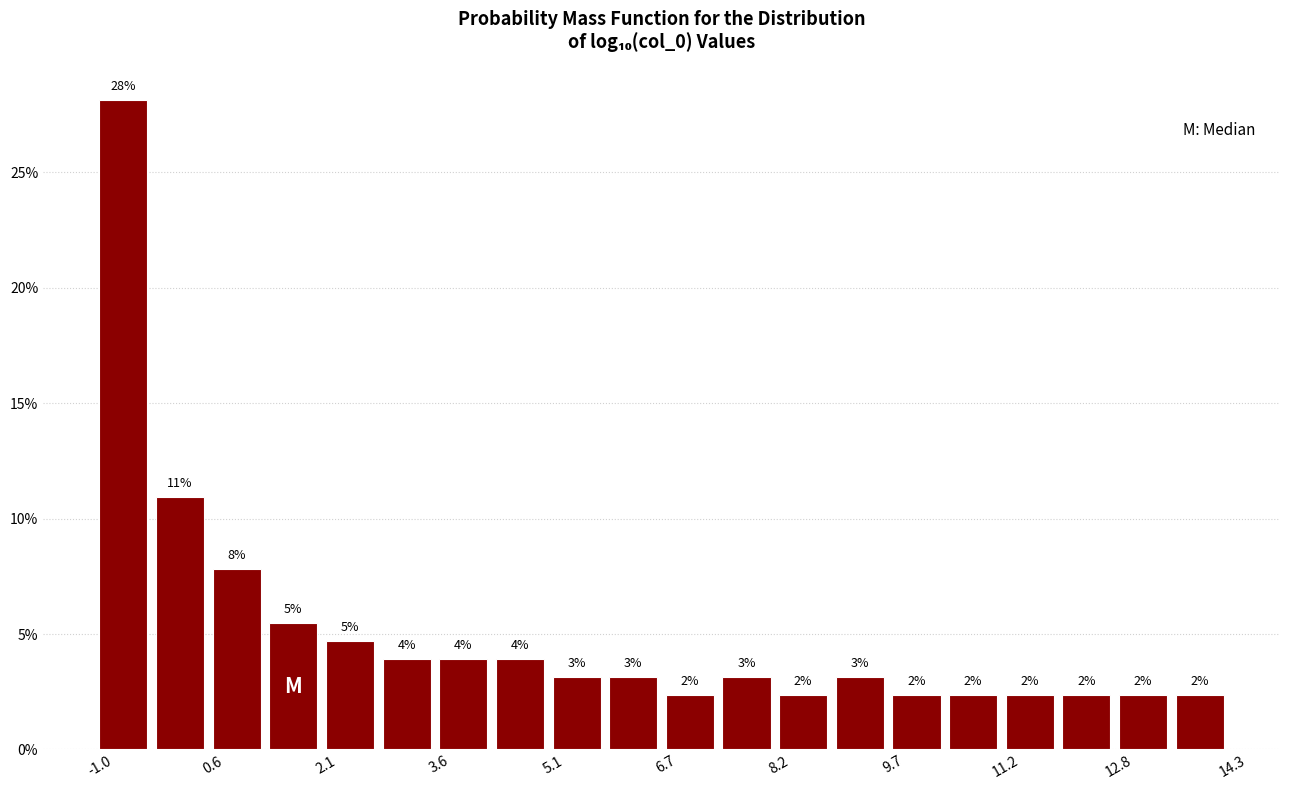

Around what value on the x-axis is the tallest bar? Give the approximate position of its centre, as read against the axis.

-0.6